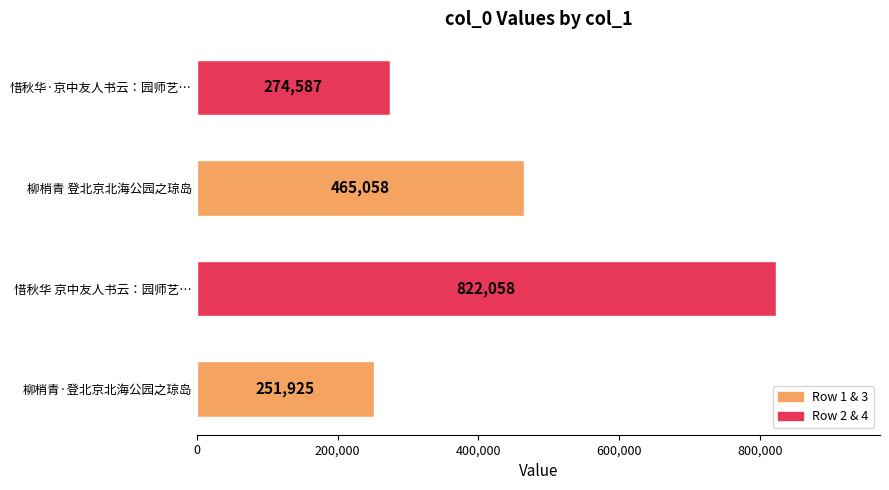

What is the ratio of the value at 柳梢青 登北京北海公园之琼岛 to the value at 柳梢青·登北京北海公园之琼岛?

1.8